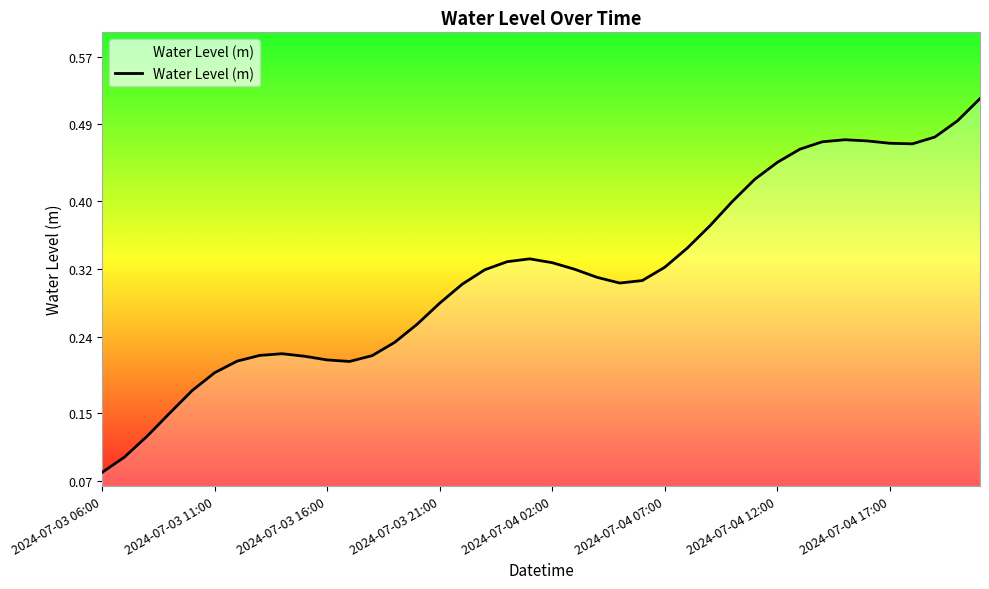

What is the average value?

0.3